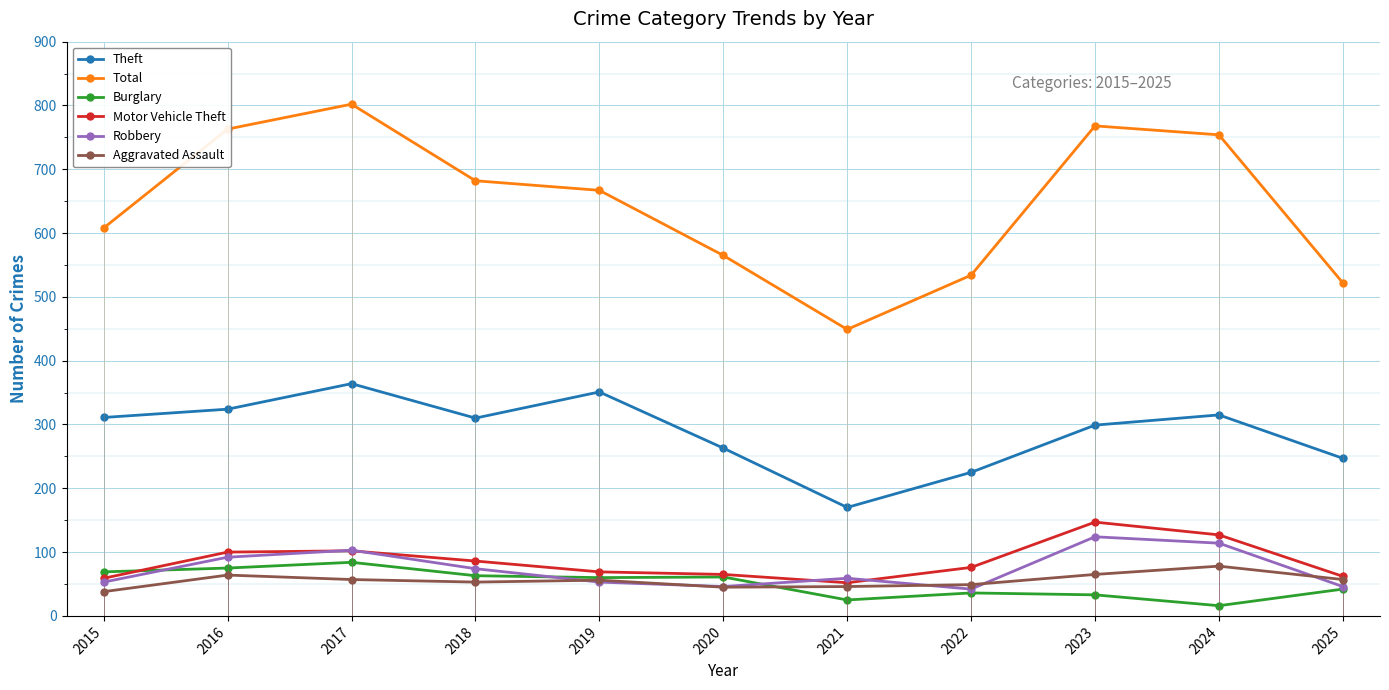

What is the minimum value for Burglary?

16